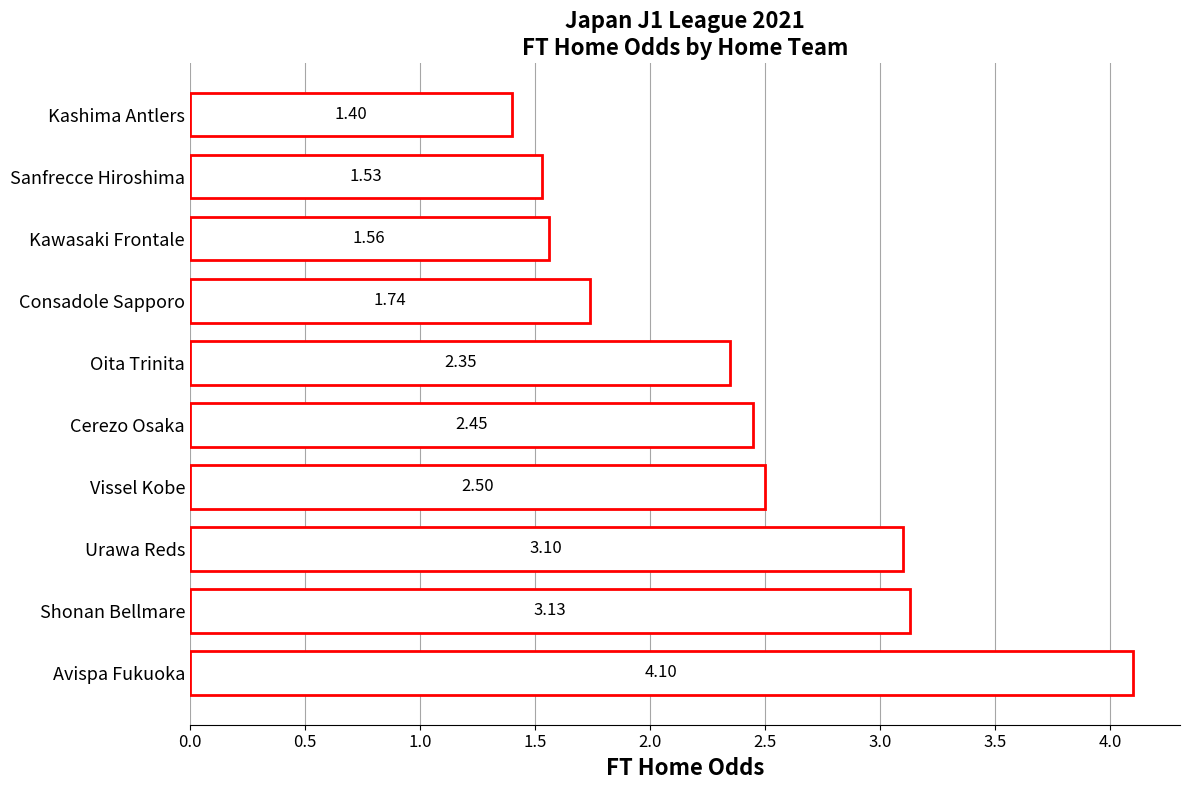

List the labels in order of value, largest first.

Avispa Fukuoka, Shonan Bellmare, Urawa Reds, Vissel Kobe, Cerezo Osaka, Oita Trinita, Consadole Sapporo, Kawasaki Frontale, Sanfrecce Hiroshima, Kashima Antlers